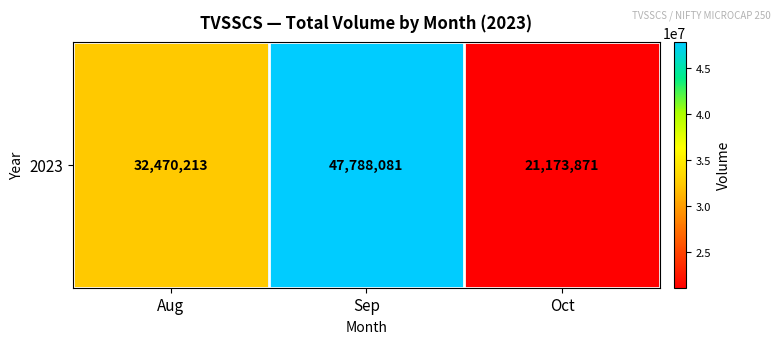

Approximately how many times larger is the value at Sep compared to Oct?

2.3